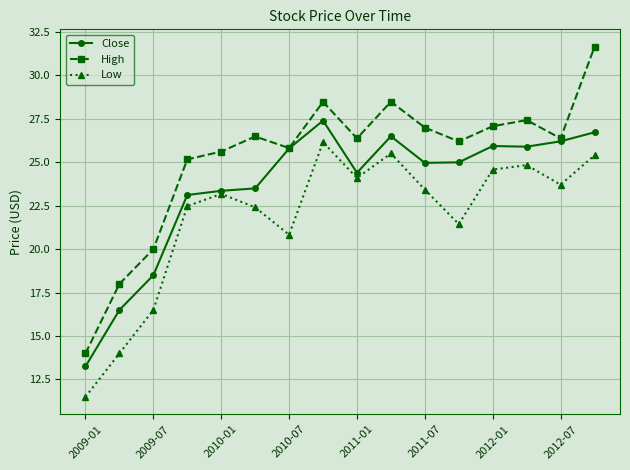

List the series in order of their overall mean, highest first.

High, Close, Low